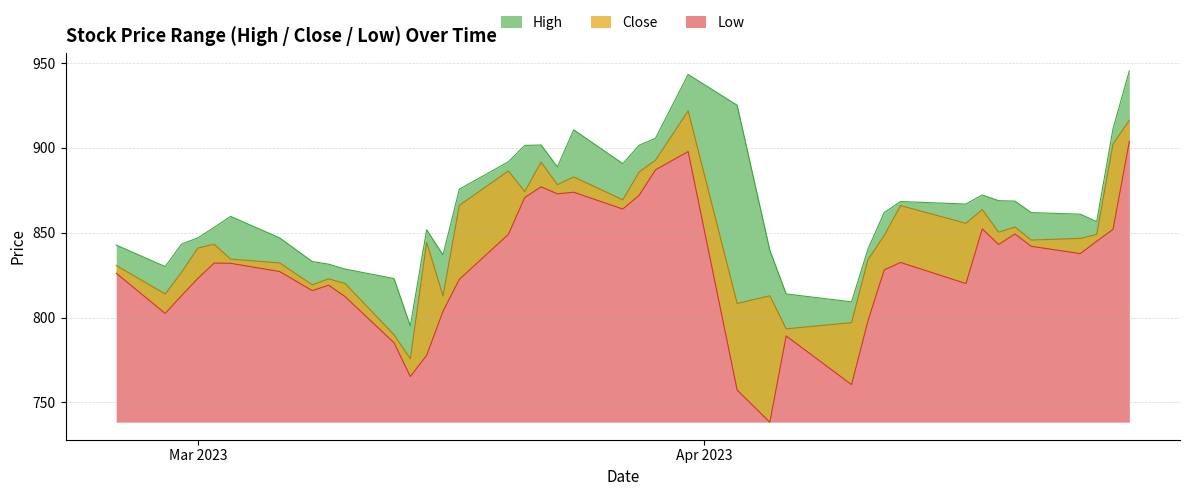

True or false: High and Low intersect in this chart.

False